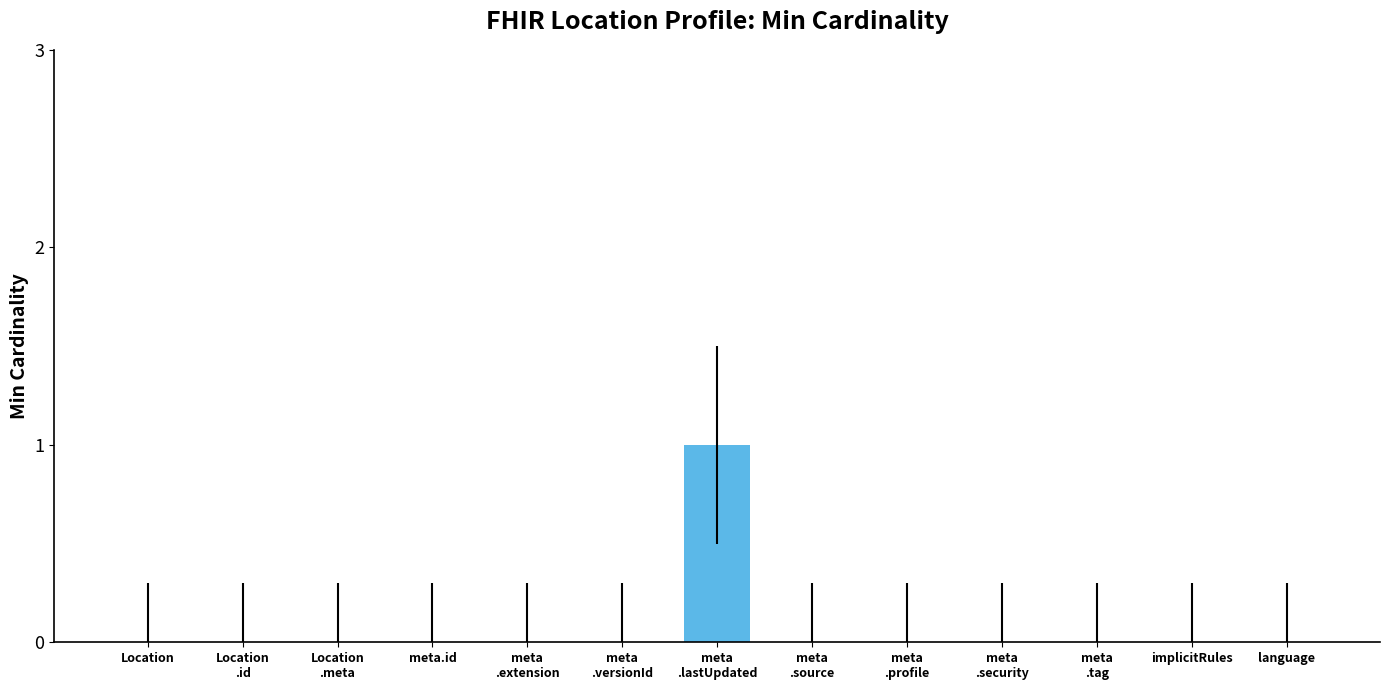

Reading left to right, extract all data points from this chart.

0	0	0	0	0	0	1	0	0	0	0	0	0